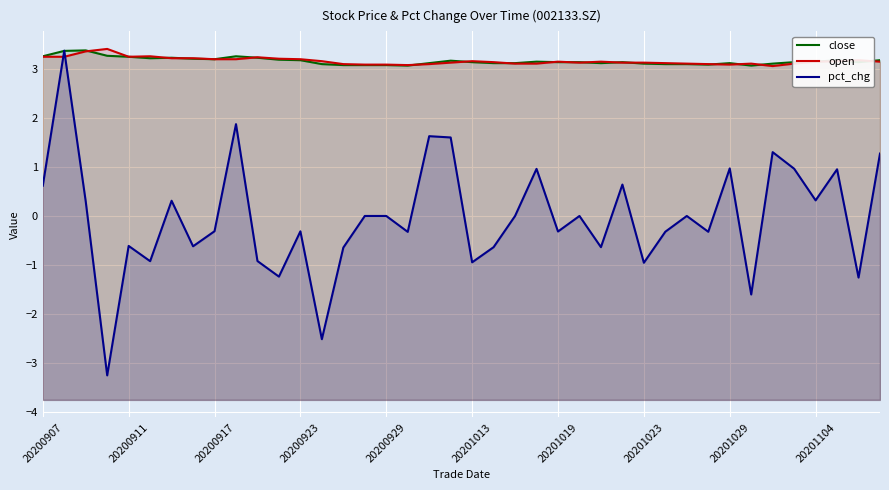

What is the difference between the maximum and second lowest values in the open series?

0.3